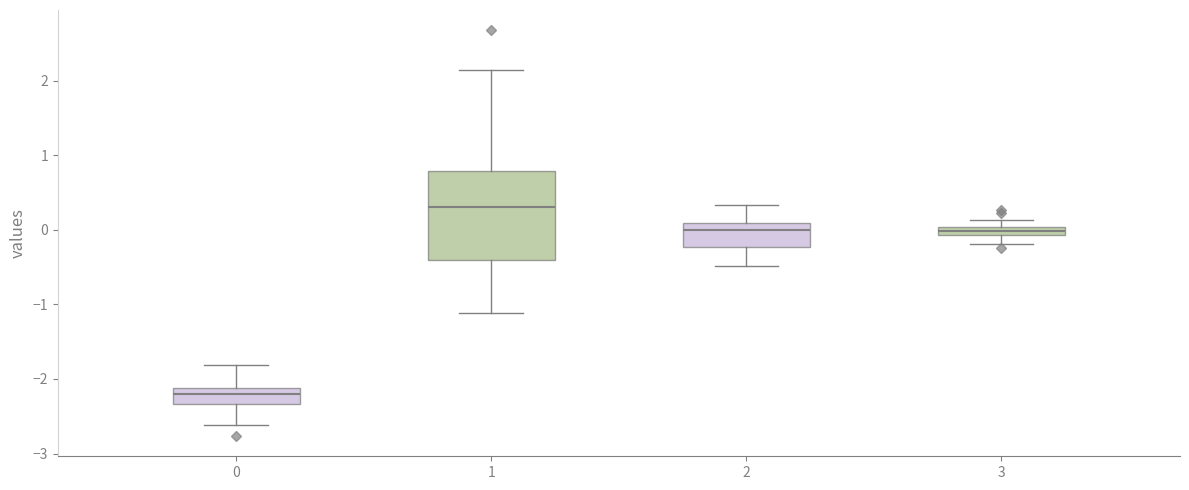

Where is the lower edge of the box at x = 3 on the y-axis? The values are not printed on the chart, so give them approximately, as read against the axis.

-0.1